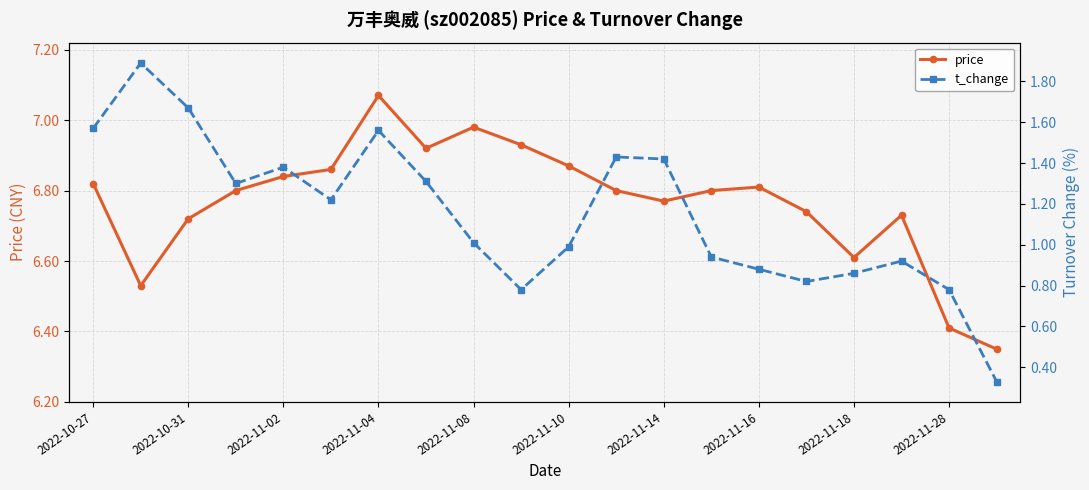

True or false: price has more than 0 interior local peaks.

True